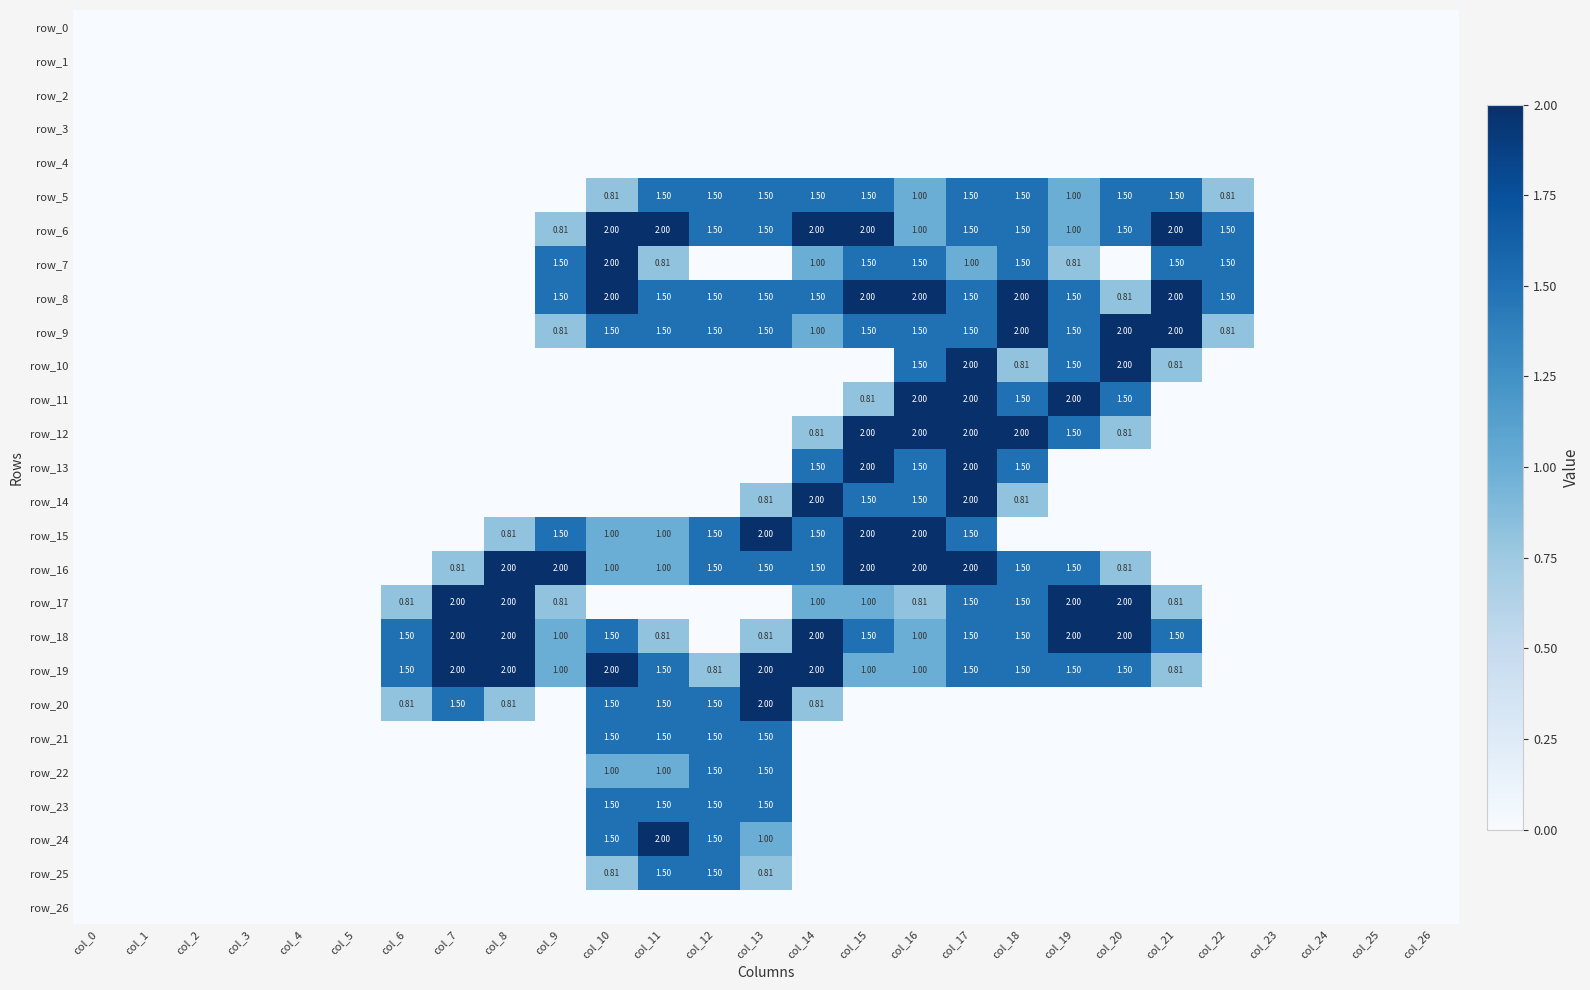

Reading left to right, extract all data points from this chart.

row_0: col_0=0.0	col_1=0.0	col_2=0.0	col_3=0.0	col_4=0.0	col_5=0.0	col_6=0.0	col_7=0.0	col_8=0.0	col_9=0.0	col_10=0.0	col_11=0.0	col_12=0.0	col_13=0.0	col_14=0.0	col_15=0.0	col_16=0.0	col_17=0.0	col_18=0.0	col_19=0.0	col_20=0.0	col_21=0.0	col_22=0.0	col_23=0.0	col_24=0.0	col_25=0.0	col_26=0.0
row_1: col_0=0.0	col_1=0.0	col_2=0.0	col_3=0.0	col_4=0.0	col_5=0.0	col_6=0.0	col_7=0.0	col_8=0.0	col_9=0.0	col_10=0.0	col_11=0.0	col_12=0.0	col_13=0.0	col_14=0.0	col_15=0.0	col_16=0.0	col_17=0.0	col_18=0.0	col_19=0.0	col_20=0.0	col_21=0.0	col_22=0.0	col_23=0.0	col_24=0.0	col_25=0.0	col_26=0.0
row_2: col_0=0.0	col_1=0.0	col_2=0.0	col_3=0.0	col_4=0.0	col_5=0.0	col_6=0.0	col_7=0.0	col_8=0.0	col_9=0.0	col_10=0.0	col_11=0.0	col_12=0.0	col_13=0.0	col_14=0.0	col_15=0.0	col_16=0.0	col_17=0.0	col_18=0.0	col_19=0.0	col_20=0.0	col_21=0.0	col_22=0.0	col_23=0.0	col_24=0.0	col_25=0.0	col_26=0.0
row_3: col_0=0.0	col_1=0.0	col_2=0.0	col_3=0.0	col_4=0.0	col_5=0.0	col_6=0.0	col_7=0.0	col_8=0.0	col_9=0.0	col_10=0.0	col_11=0.0	col_12=0.0	col_13=0.0	col_14=0.0	col_15=0.0	col_16=0.0	col_17=0.0	col_18=0.0	col_19=0.0	col_20=0.0	col_21=0.0	col_22=0.0	col_23=0.0	col_24=0.0	col_25=0.0	col_26=0.0
row_4: col_0=0.0	col_1=0.0	col_2=0.0	col_3=0.0	col_4=0.0	col_5=0.0	col_6=0.0	col_7=0.0	col_8=0.0	col_9=0.0	col_10=0.0	col_11=0.0	col_12=0.0	col_13=0.0	col_14=0.0	col_15=0.0	col_16=0.0	col_17=0.0	col_18=0.0	col_19=0.0	col_20=0.0	col_21=0.0	col_22=0.0	col_23=0.0	col_24=0.0	col_25=0.0	col_26=0.0
row_5: col_0=0.0	col_1=0.0	col_2=0.0	col_3=0.0	col_4=0.0	col_5=0.0	col_6=0.0	col_7=0.0	col_8=0.0	col_9=0.0	col_10=0.8	col_11=1.5	col_12=1.5	col_13=1.5	col_14=1.5	col_15=1.5	col_16=1.0	col_17=1.5	col_18=1.5	col_19=1.0	col_20=1.5	col_21=1.5	col_22=0.8	col_23=0.0	col_24=0.0	col_25=0.0	col_26=0.0
row_6: col_0=0.0	col_1=0.0	col_2=0.0	col_3=0.0	col_4=0.0	col_5=0.0	col_6=0.0	col_7=0.0	col_8=0.0	col_9=0.8	col_10=2.0	col_11=2.0	col_12=1.5	col_13=1.5	col_14=2.0	col_15=2.0	col_16=1.0	col_17=1.5	col_18=1.5	col_19=1.0	col_20=1.5	col_21=2.0	col_22=1.5	col_23=0.0	col_24=0.0	col_25=0.0	col_26=0.0
row_7: col_0=0.0	col_1=0.0	col_2=0.0	col_3=0.0	col_4=0.0	col_5=0.0	col_6=0.0	col_7=0.0	col_8=0.0	col_9=1.5	col_10=2.0	col_11=0.8	col_12=0.0	col_13=0.0	col_14=1.0	col_15=1.5	col_16=1.5	col_17=1.0	col_18=1.5	col_19=0.8	col_20=0.0	col_21=1.5	col_22=1.5	col_23=0.0	col_24=0.0	col_25=0.0	col_26=0.0
row_8: col_0=0.0	col_1=0.0	col_2=0.0	col_3=0.0	col_4=0.0	col_5=0.0	col_6=0.0	col_7=0.0	col_8=0.0	col_9=1.5	col_10=2.0	col_11=1.5	col_12=1.5	col_13=1.5	col_14=1.5	col_15=2.0	col_16=2.0	col_17=1.5	col_18=2.0	col_19=1.5	col_20=0.8	col_21=2.0	col_22=1.5	col_23=0.0	col_24=0.0	col_25=0.0	col_26=0.0
row_9: col_0=0.0	col_1=0.0	col_2=0.0	col_3=0.0	col_4=0.0	col_5=0.0	col_6=0.0	col_7=0.0	col_8=0.0	col_9=0.8	col_10=1.5	col_11=1.5	col_12=1.5	col_13=1.5	col_14=1.0	col_15=1.5	col_16=1.5	col_17=1.5	col_18=2.0	col_19=1.5	col_20=2.0	col_21=2.0	col_22=0.8	col_23=0.0	col_24=0.0	col_25=0.0	col_26=0.0
row_10: col_0=0.0	col_1=0.0	col_2=0.0	col_3=0.0	col_4=0.0	col_5=0.0	col_6=0.0	col_7=0.0	col_8=0.0	col_9=0.0	col_10=0.0	col_11=0.0	col_12=0.0	col_13=0.0	col_14=0.0	col_15=0.0	col_16=1.5	col_17=2.0	col_18=0.8	col_19=1.5	col_20=2.0	col_21=0.8	col_22=0.0	col_23=0.0	col_24=0.0	col_25=0.0	col_26=0.0
row_11: col_0=0.0	col_1=0.0	col_2=0.0	col_3=0.0	col_4=0.0	col_5=0.0	col_6=0.0	col_7=0.0	col_8=0.0	col_9=0.0	col_10=0.0	col_11=0.0	col_12=0.0	col_13=0.0	col_14=0.0	col_15=0.8	col_16=2.0	col_17=2.0	col_18=1.5	col_19=2.0	col_20=1.5	col_21=0.0	col_22=0.0	col_23=0.0	col_24=0.0	col_25=0.0	col_26=0.0
row_12: col_0=0.0	col_1=0.0	col_2=0.0	col_3=0.0	col_4=0.0	col_5=0.0	col_6=0.0	col_7=0.0	col_8=0.0	col_9=0.0	col_10=0.0	col_11=0.0	col_12=0.0	col_13=0.0	col_14=0.8	col_15=2.0	col_16=2.0	col_17=2.0	col_18=2.0	col_19=1.5	col_20=0.8	col_21=0.0	col_22=0.0	col_23=0.0	col_24=0.0	col_25=0.0	col_26=0.0
row_13: col_0=0.0	col_1=0.0	col_2=0.0	col_3=0.0	col_4=0.0	col_5=0.0	col_6=0.0	col_7=0.0	col_8=0.0	col_9=0.0	col_10=0.0	col_11=0.0	col_12=0.0	col_13=0.0	col_14=1.5	col_15=2.0	col_16=1.5	col_17=2.0	col_18=1.5	col_19=0.0	col_20=0.0	col_21=0.0	col_22=0.0	col_23=0.0	col_24=0.0	col_25=0.0	col_26=0.0
row_14: col_0=0.0	col_1=0.0	col_2=0.0	col_3=0.0	col_4=0.0	col_5=0.0	col_6=0.0	col_7=0.0	col_8=0.0	col_9=0.0	col_10=0.0	col_11=0.0	col_12=0.0	col_13=0.8	col_14=2.0	col_15=1.5	col_16=1.5	col_17=2.0	col_18=0.8	col_19=0.0	col_20=0.0	col_21=0.0	col_22=0.0	col_23=0.0	col_24=0.0	col_25=0.0	col_26=0.0
row_15: col_0=0.0	col_1=0.0	col_2=0.0	col_3=0.0	col_4=0.0	col_5=0.0	col_6=0.0	col_7=0.0	col_8=0.8	col_9=1.5	col_10=1.0	col_11=1.0	col_12=1.5	col_13=2.0	col_14=1.5	col_15=2.0	col_16=2.0	col_17=1.5	col_18=0.0	col_19=0.0	col_20=0.0	col_21=0.0	col_22=0.0	col_23=0.0	col_24=0.0	col_25=0.0	col_26=0.0
row_16: col_0=0.0	col_1=0.0	col_2=0.0	col_3=0.0	col_4=0.0	col_5=0.0	col_6=0.0	col_7=0.8	col_8=2.0	col_9=2.0	col_10=1.0	col_11=1.0	col_12=1.5	col_13=1.5	col_14=1.5	col_15=2.0	col_16=2.0	col_17=2.0	col_18=1.5	col_19=1.5	col_20=0.8	col_21=0.0	col_22=0.0	col_23=0.0	col_24=0.0	col_25=0.0	col_26=0.0
row_17: col_0=0.0	col_1=0.0	col_2=0.0	col_3=0.0	col_4=0.0	col_5=0.0	col_6=0.8	col_7=2.0	col_8=2.0	col_9=0.8	col_10=0.0	col_11=0.0	col_12=0.0	col_13=0.0	col_14=1.0	col_15=1.0	col_16=0.8	col_17=1.5	col_18=1.5	col_19=2.0	col_20=2.0	col_21=0.8	col_22=0.0	col_23=0.0	col_24=0.0	col_25=0.0	col_26=0.0
row_18: col_0=0.0	col_1=0.0	col_2=0.0	col_3=0.0	col_4=0.0	col_5=0.0	col_6=1.5	col_7=2.0	col_8=2.0	col_9=1.0	col_10=1.5	col_11=0.8	col_12=0.0	col_13=0.8	col_14=2.0	col_15=1.5	col_16=1.0	col_17=1.5	col_18=1.5	col_19=2.0	col_20=2.0	col_21=1.5	col_22=0.0	col_23=0.0	col_24=0.0	col_25=0.0	col_26=0.0
row_19: col_0=0.0	col_1=0.0	col_2=0.0	col_3=0.0	col_4=0.0	col_5=0.0	col_6=1.5	col_7=2.0	col_8=2.0	col_9=1.0	col_10=2.0	col_11=1.5	col_12=0.8	col_13=2.0	col_14=2.0	col_15=1.0	col_16=1.0	col_17=1.5	col_18=1.5	col_19=1.5	col_20=1.5	col_21=0.8	col_22=0.0	col_23=0.0	col_24=0.0	col_25=0.0	col_26=0.0
row_20: col_0=0.0	col_1=0.0	col_2=0.0	col_3=0.0	col_4=0.0	col_5=0.0	col_6=0.8	col_7=1.5	col_8=0.8	col_9=0.0	col_10=1.5	col_11=1.5	col_12=1.5	col_13=2.0	col_14=0.8	col_15=0.0	col_16=0.0	col_17=0.0	col_18=0.0	col_19=0.0	col_20=0.0	col_21=0.0	col_22=0.0	col_23=0.0	col_24=0.0	col_25=0.0	col_26=0.0
row_21: col_0=0.0	col_1=0.0	col_2=0.0	col_3=0.0	col_4=0.0	col_5=0.0	col_6=0.0	col_7=0.0	col_8=0.0	col_9=0.0	col_10=1.5	col_11=1.5	col_12=1.5	col_13=1.5	col_14=0.0	col_15=0.0	col_16=0.0	col_17=0.0	col_18=0.0	col_19=0.0	col_20=0.0	col_21=0.0	col_22=0.0	col_23=0.0	col_24=0.0	col_25=0.0	col_26=0.0
row_22: col_0=0.0	col_1=0.0	col_2=0.0	col_3=0.0	col_4=0.0	col_5=0.0	col_6=0.0	col_7=0.0	col_8=0.0	col_9=0.0	col_10=1.0	col_11=1.0	col_12=1.5	col_13=1.5	col_14=0.0	col_15=0.0	col_16=0.0	col_17=0.0	col_18=0.0	col_19=0.0	col_20=0.0	col_21=0.0	col_22=0.0	col_23=0.0	col_24=0.0	col_25=0.0	col_26=0.0
row_23: col_0=0.0	col_1=0.0	col_2=0.0	col_3=0.0	col_4=0.0	col_5=0.0	col_6=0.0	col_7=0.0	col_8=0.0	col_9=0.0	col_10=1.5	col_11=1.5	col_12=1.5	col_13=1.5	col_14=0.0	col_15=0.0	col_16=0.0	col_17=0.0	col_18=0.0	col_19=0.0	col_20=0.0	col_21=0.0	col_22=0.0	col_23=0.0	col_24=0.0	col_25=0.0	col_26=0.0
row_24: col_0=0.0	col_1=0.0	col_2=0.0	col_3=0.0	col_4=0.0	col_5=0.0	col_6=0.0	col_7=0.0	col_8=0.0	col_9=0.0	col_10=1.5	col_11=2.0	col_12=1.5	col_13=1.0	col_14=0.0	col_15=0.0	col_16=0.0	col_17=0.0	col_18=0.0	col_19=0.0	col_20=0.0	col_21=0.0	col_22=0.0	col_23=0.0	col_24=0.0	col_25=0.0	col_26=0.0
row_25: col_0=0.0	col_1=0.0	col_2=0.0	col_3=0.0	col_4=0.0	col_5=0.0	col_6=0.0	col_7=0.0	col_8=0.0	col_9=0.0	col_10=0.8	col_11=1.5	col_12=1.5	col_13=0.8	col_14=0.0	col_15=0.0	col_16=0.0	col_17=0.0	col_18=0.0	col_19=0.0	col_20=0.0	col_21=0.0	col_22=0.0	col_23=0.0	col_24=0.0	col_25=0.0	col_26=0.0
row_26: col_0=0.0	col_1=0.0	col_2=0.0	col_3=0.0	col_4=0.0	col_5=0.0	col_6=0.0	col_7=0.0	col_8=0.0	col_9=0.0	col_10=0.0	col_11=0.0	col_12=0.0	col_13=0.0	col_14=0.0	col_15=0.0	col_16=0.0	col_17=0.0	col_18=0.0	col_19=0.0	col_20=0.0	col_21=0.0	col_22=0.0	col_23=0.0	col_24=0.0	col_25=0.0	col_26=0.0